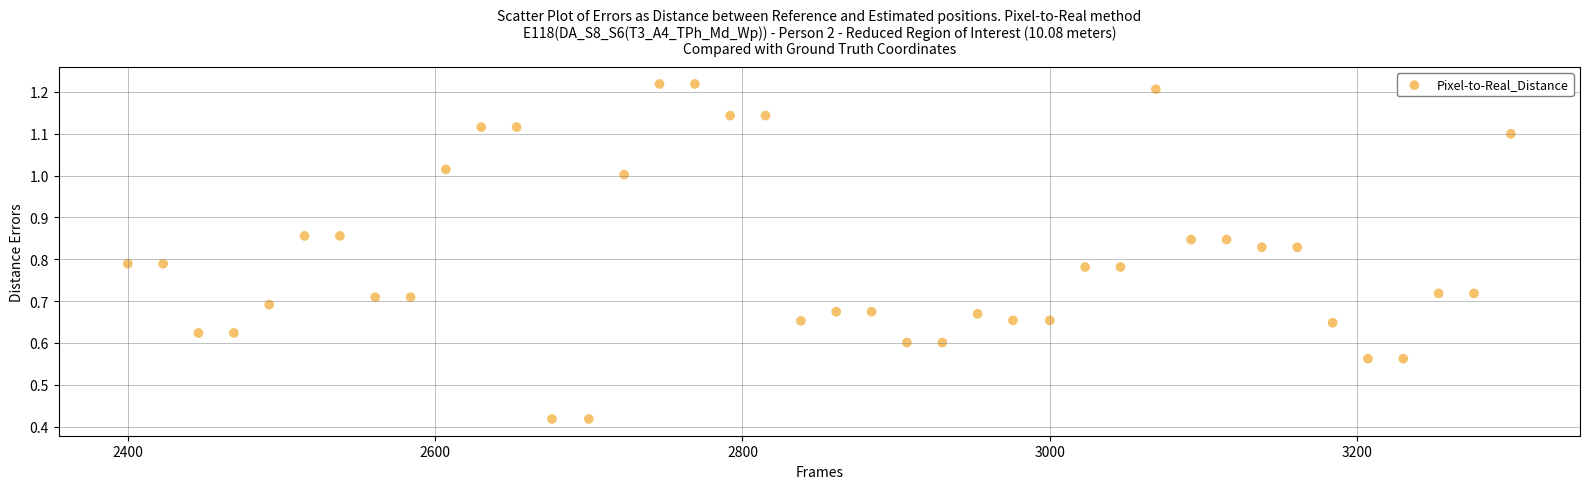

What is the range of X values (max minus min)?

900.0